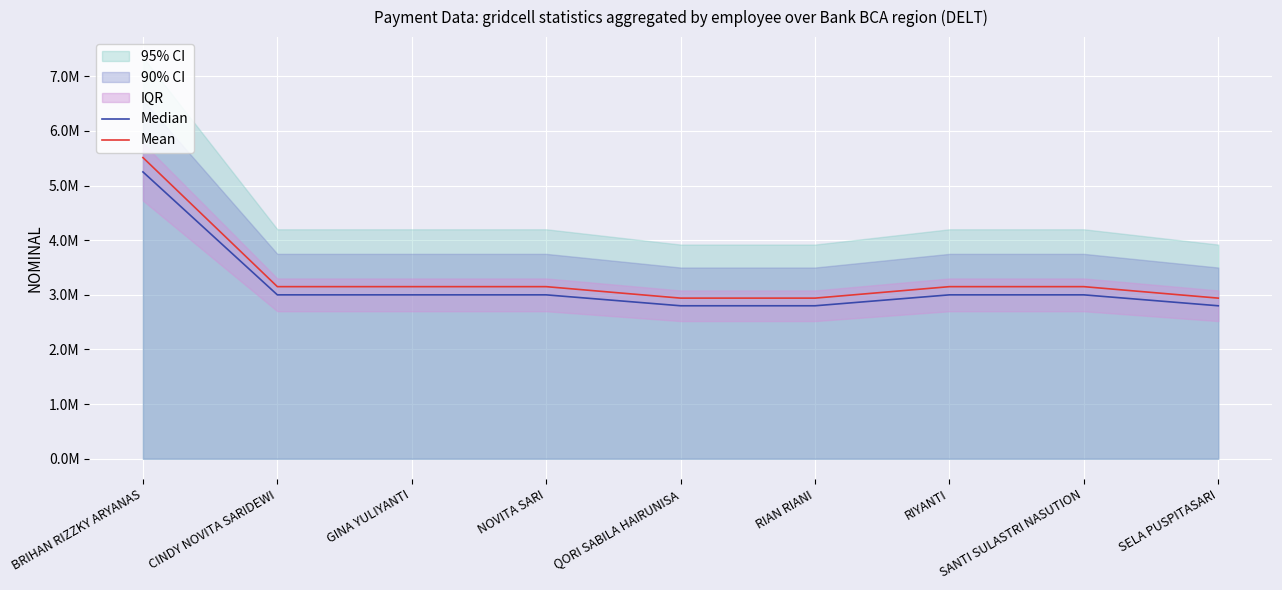

What position from the right is SANTI SULASTRI NASUTION?

2